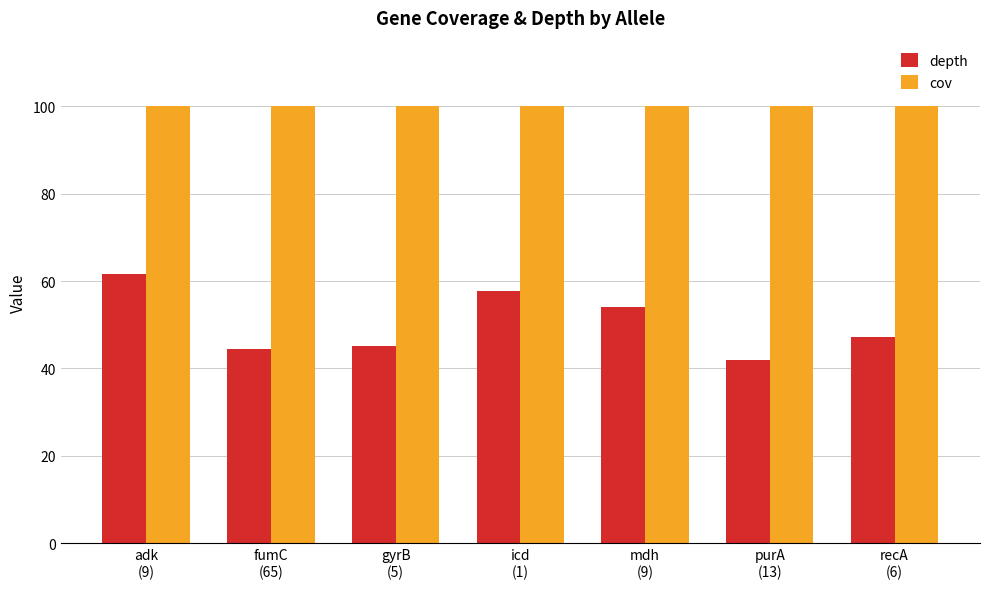

Reading right to left, extract all data points from this chart.

depth: 47.2	41.9	54.1	57.8	45.2	44.4	61.5
cov: 100.0	100.0	100.0	100.0	100.0	100.0	100.0